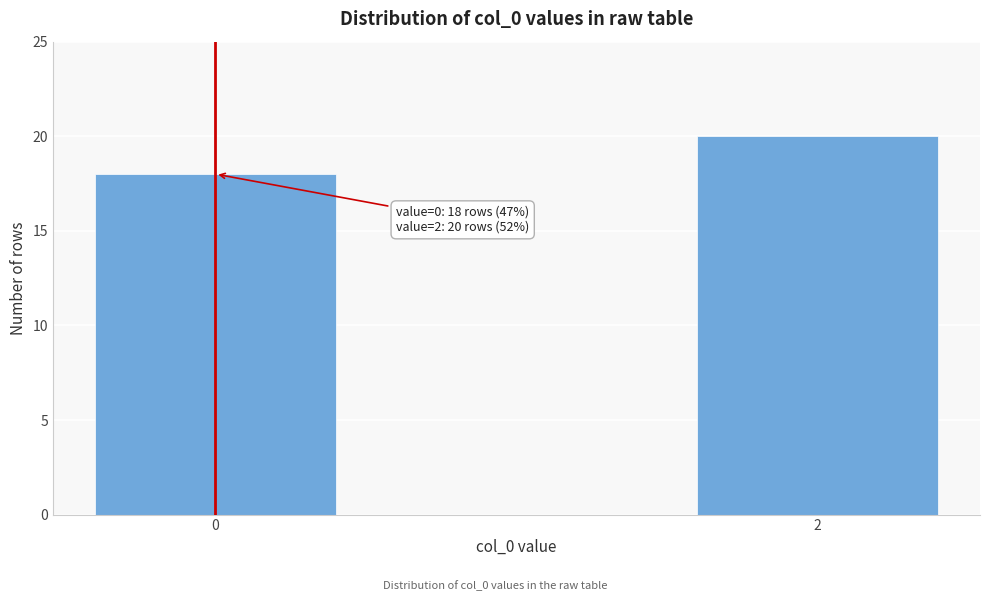

Reading left to right, list all the values displayed in this chart.

18	20